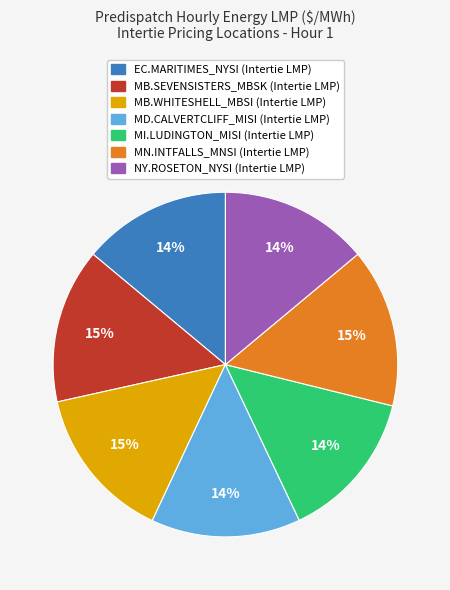

Does any single category account for the majority?

No